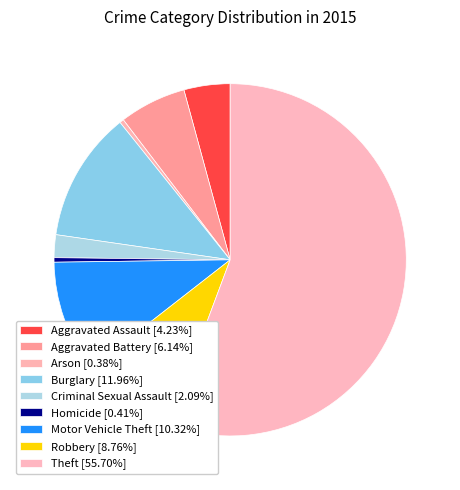

Is it true that Criminal Sexual Assault is 11% of the pie?

False